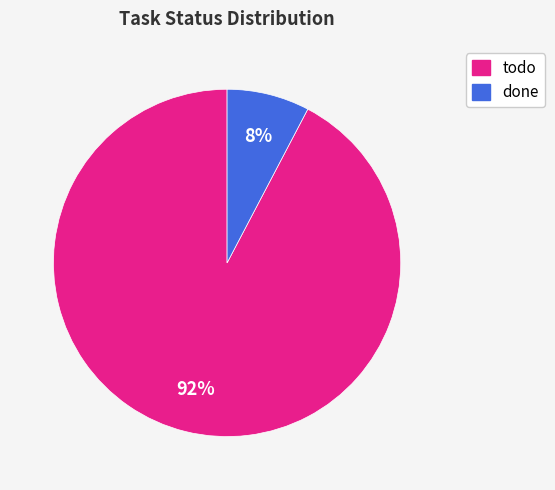

To the nearest percent, what is the combined percentage of done and todo?

100%